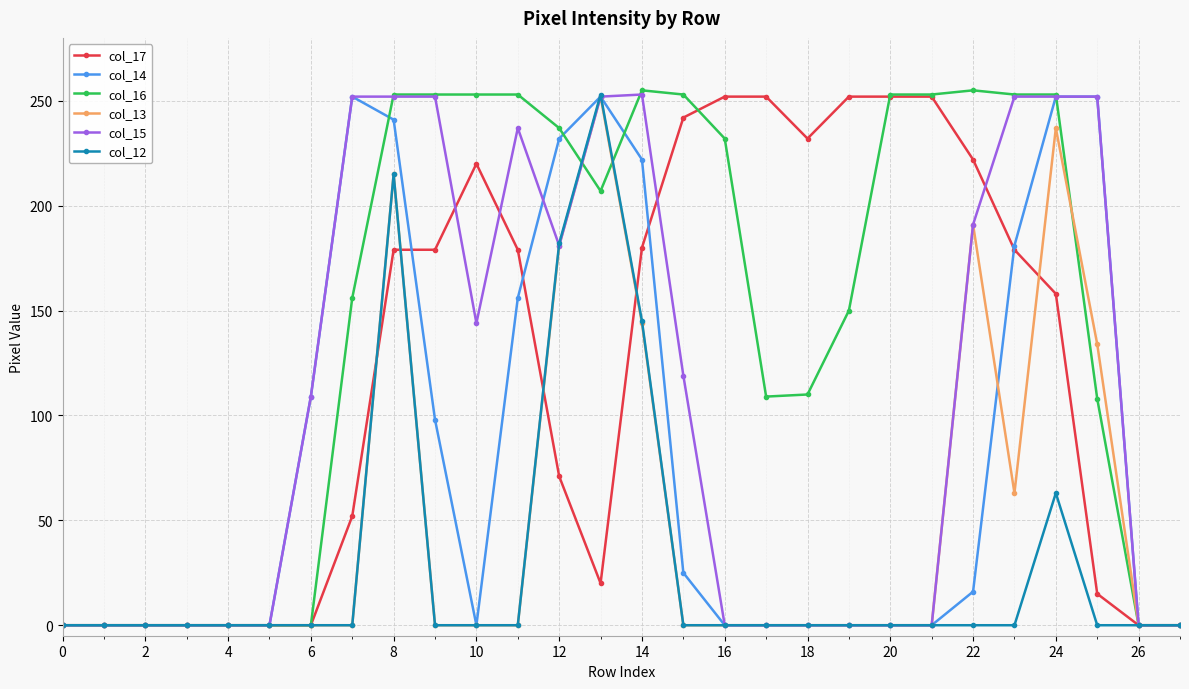

Which series has the largest total across all categories?

col_16